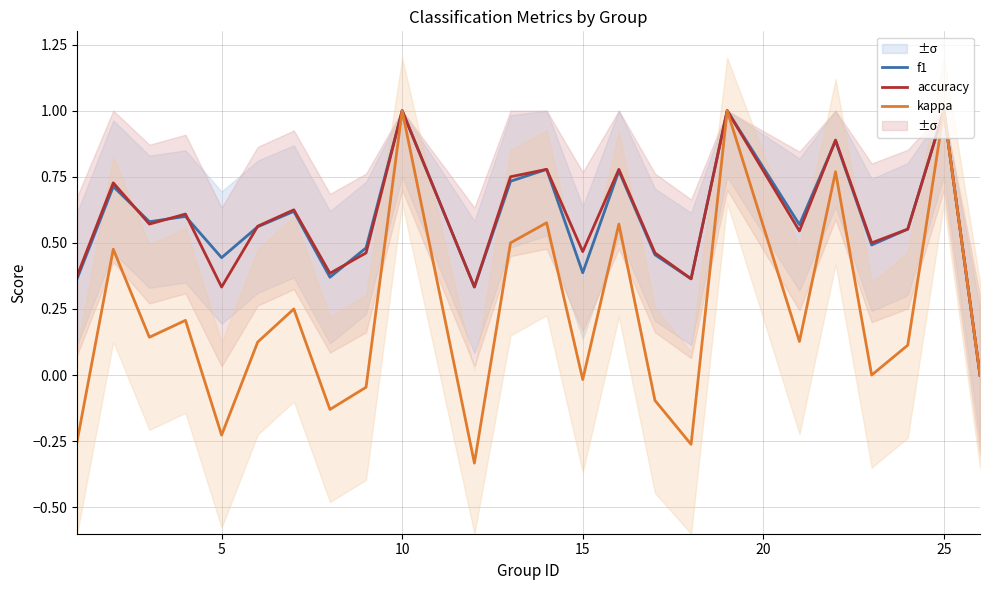

What is the greatest value displayed?

1.0